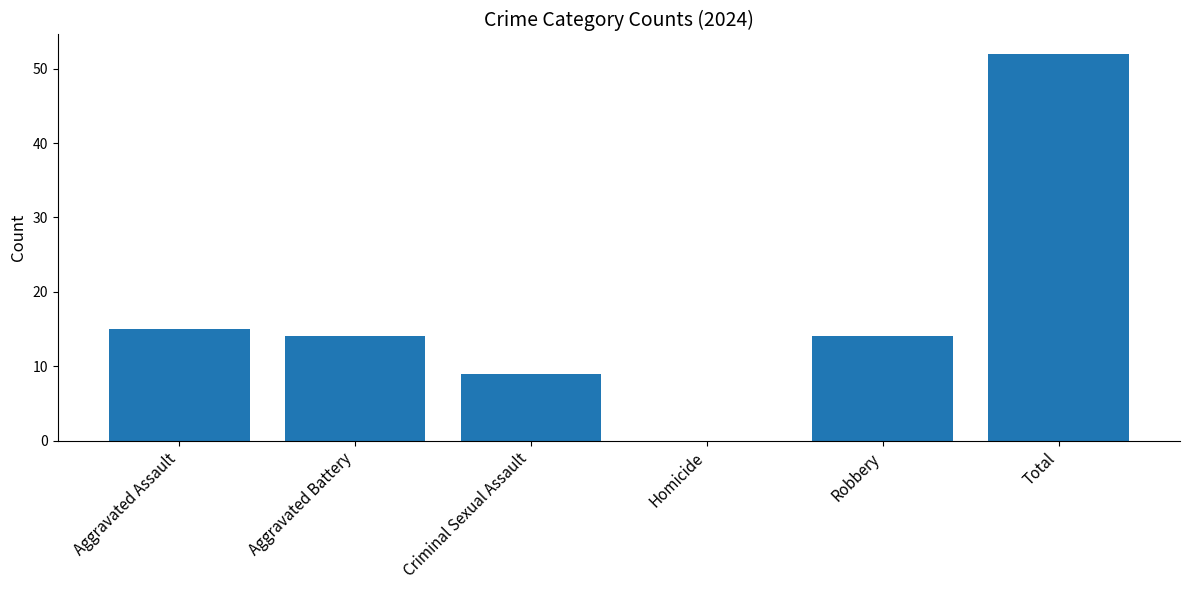

Reading left to right, what are all the values shown in this chart?

15	14	9	0	14	52